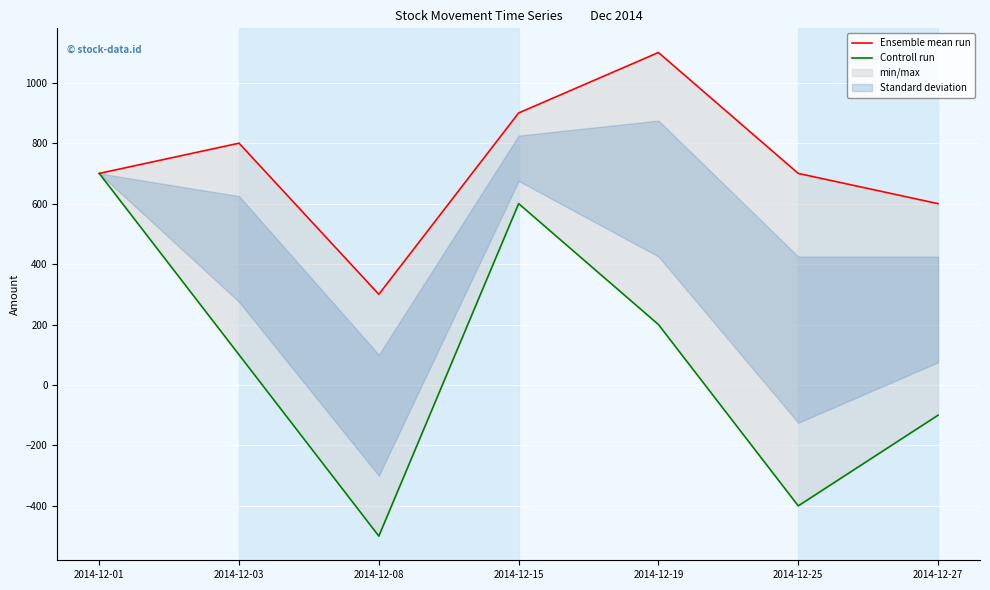

How many values in Controll run are above zero?

4